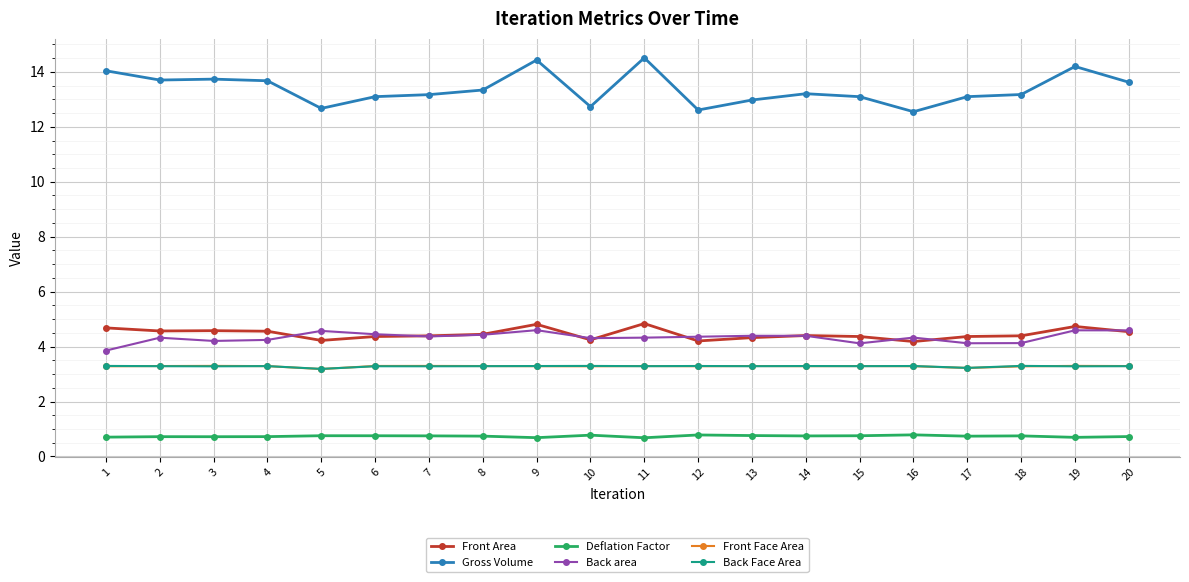

What is the value of the Back Face Area point at the 12th from the left?

3.3